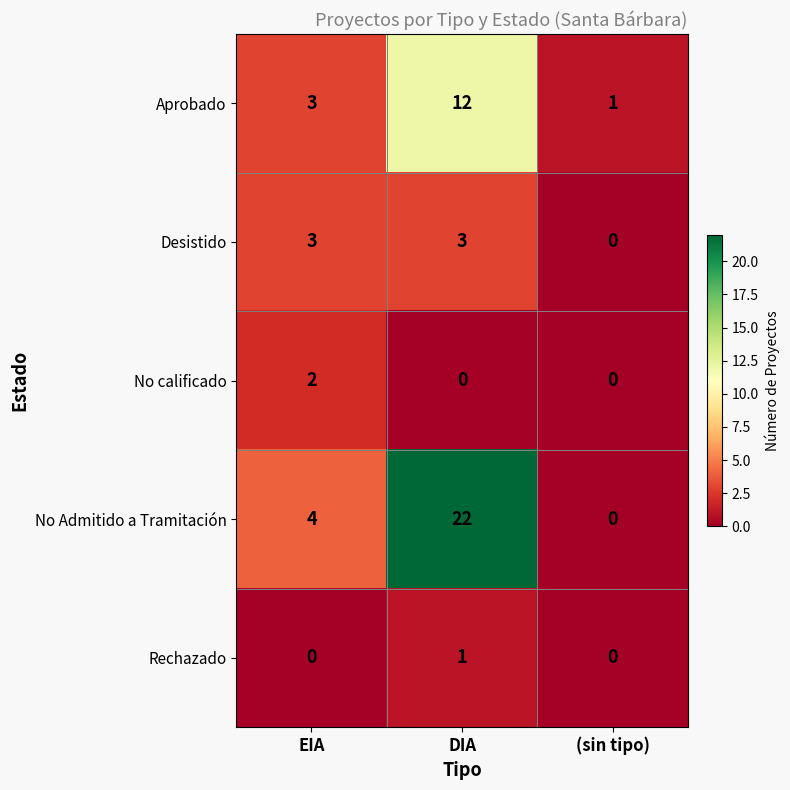

The Desistido series shows 3 at EIA. True or false?

True